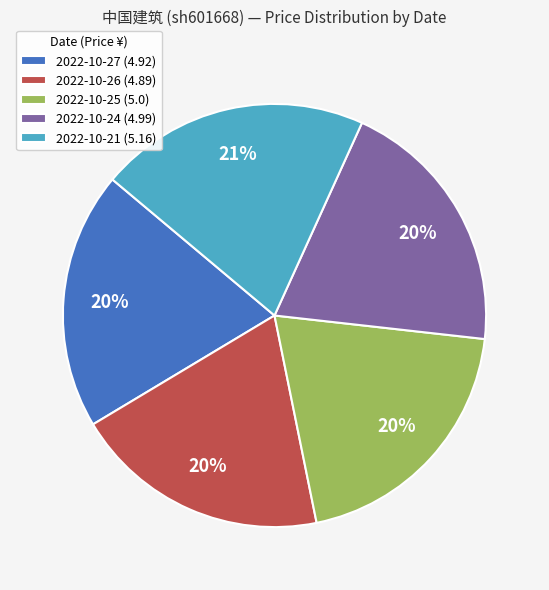

Is it true that 2022-10-24 is 31% of the pie?

False